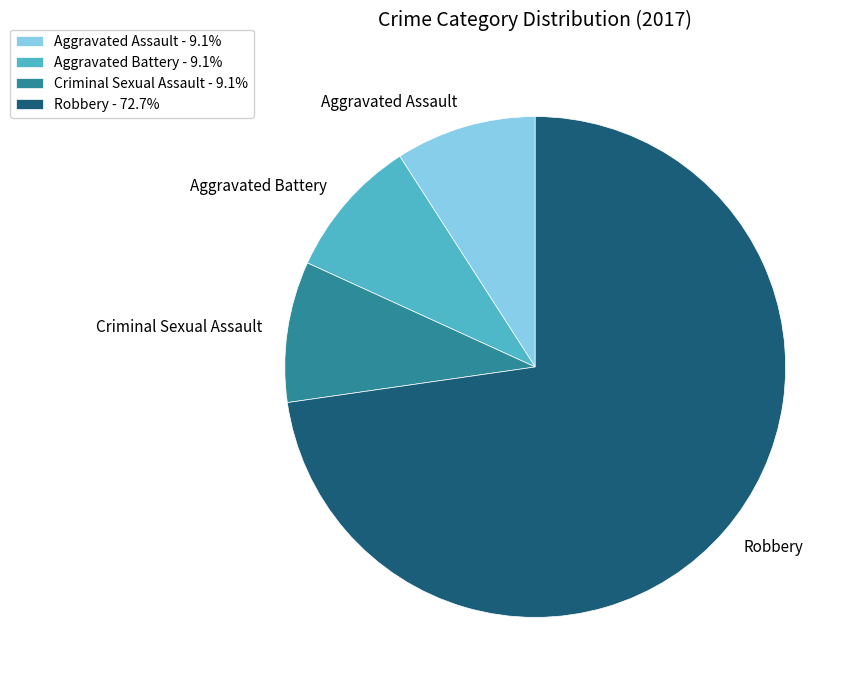

Approximately how many times larger is the value at Robbery compared to Aggravated Battery?

8.0